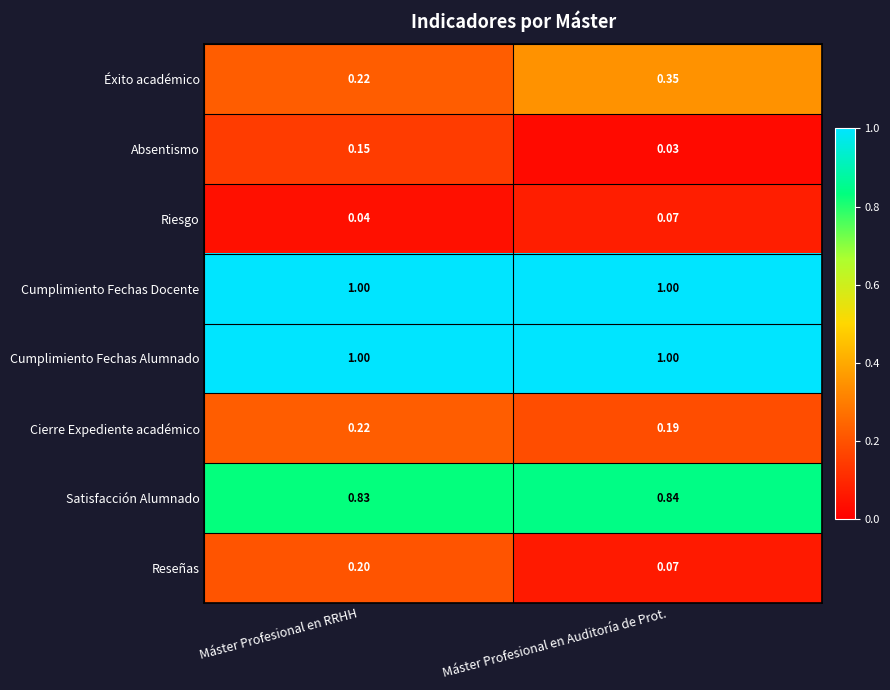

Is the value of Éxito académico at Máster Profesional en Auditoría de Prot. greater than the value of Cumplimiento Fechas Alumnado at Máster Profesional en Auditoría de Prot.?

No